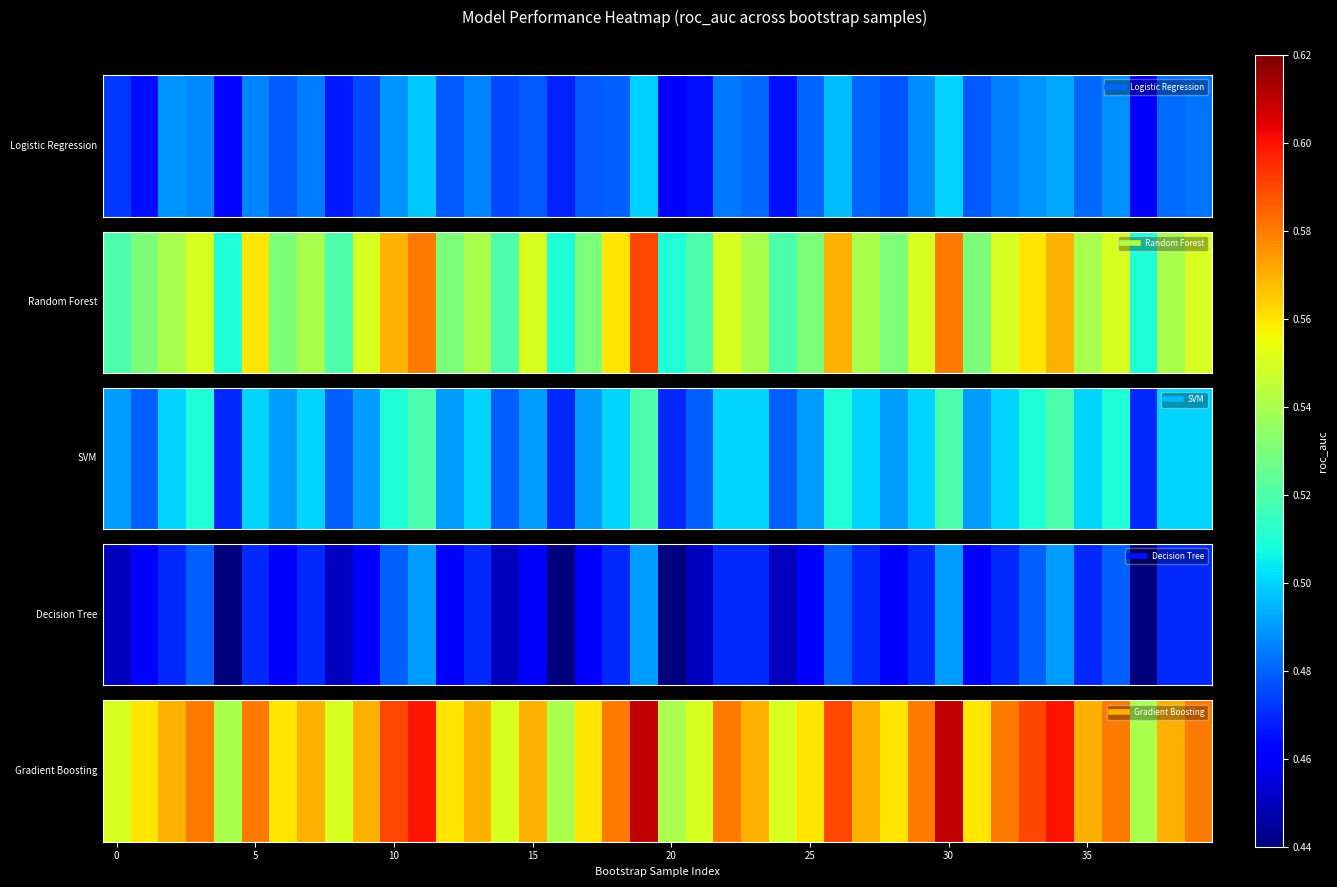

What is the greatest value displayed?

0.6